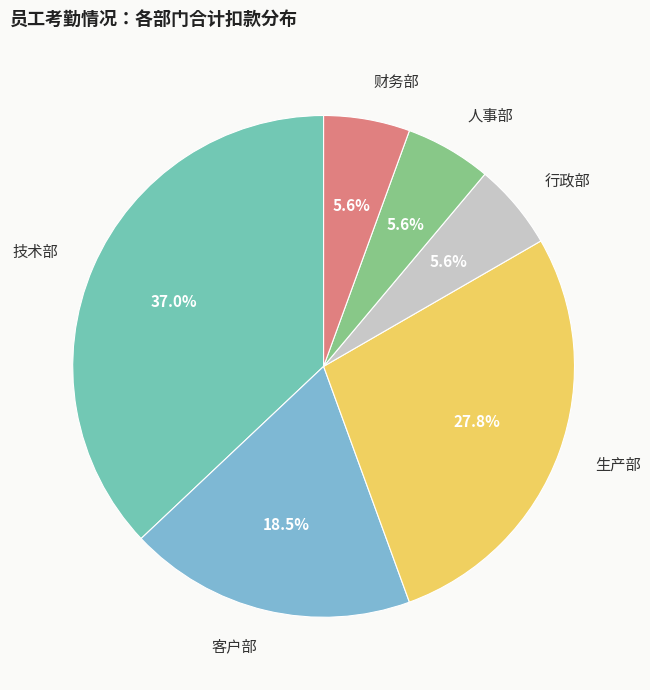

What is the largest slice in the pie chart?

技术部